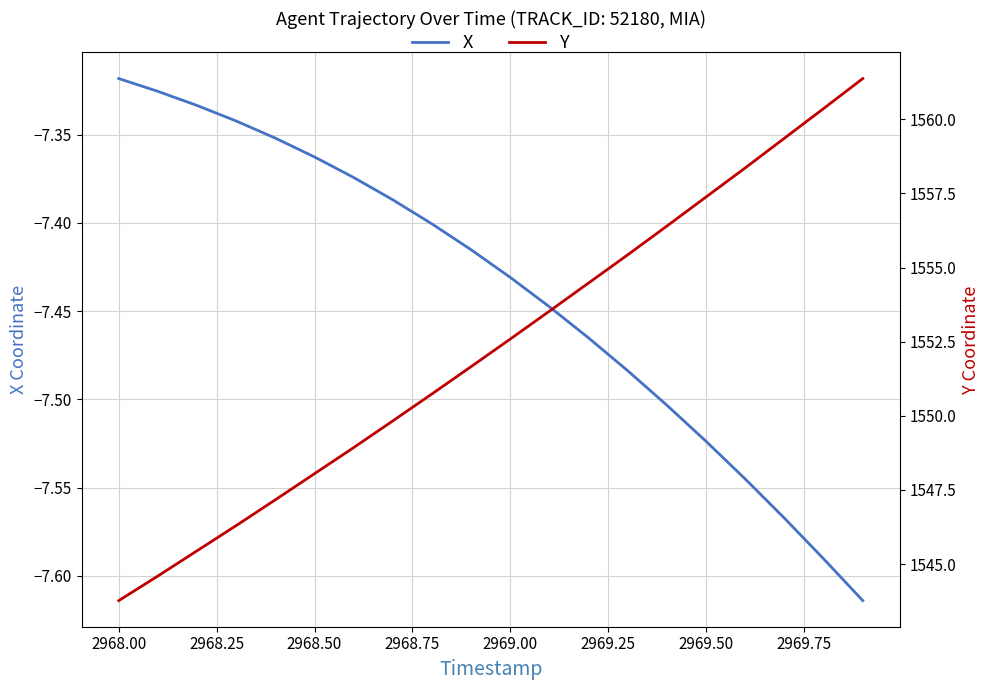

True or false: X and Y cross at least once.

False